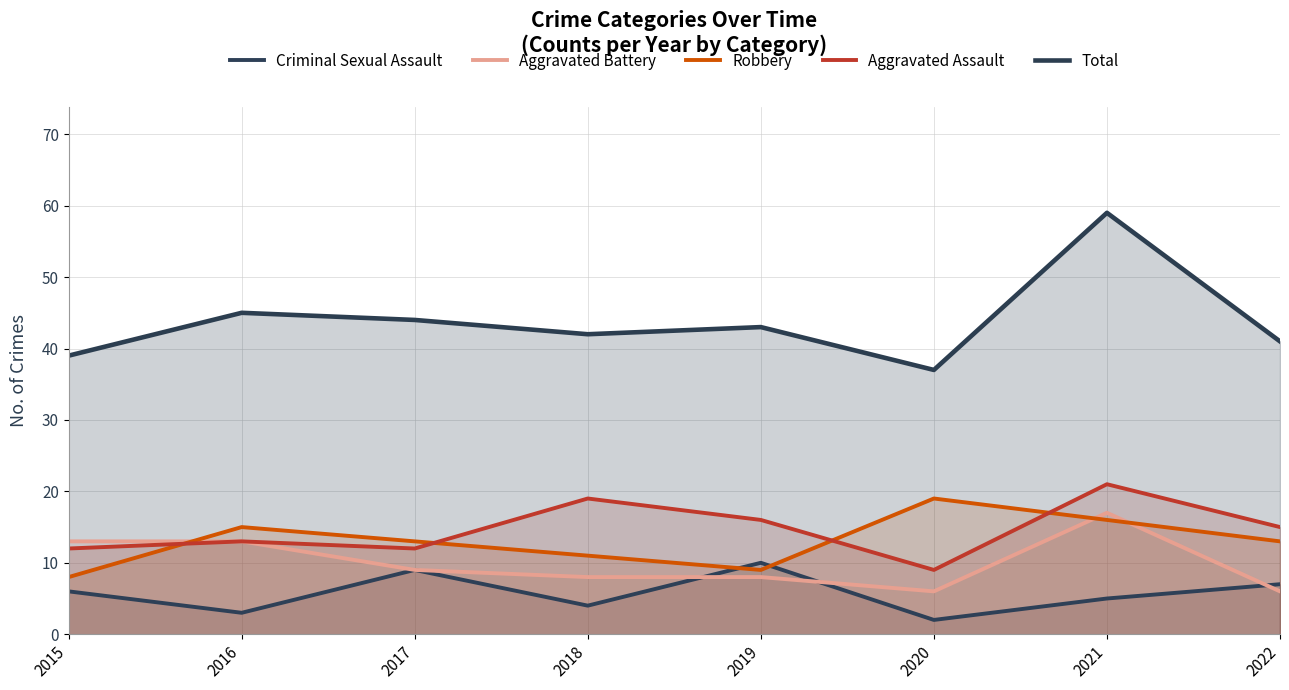

At which category is the sum across all series the highest?

2021